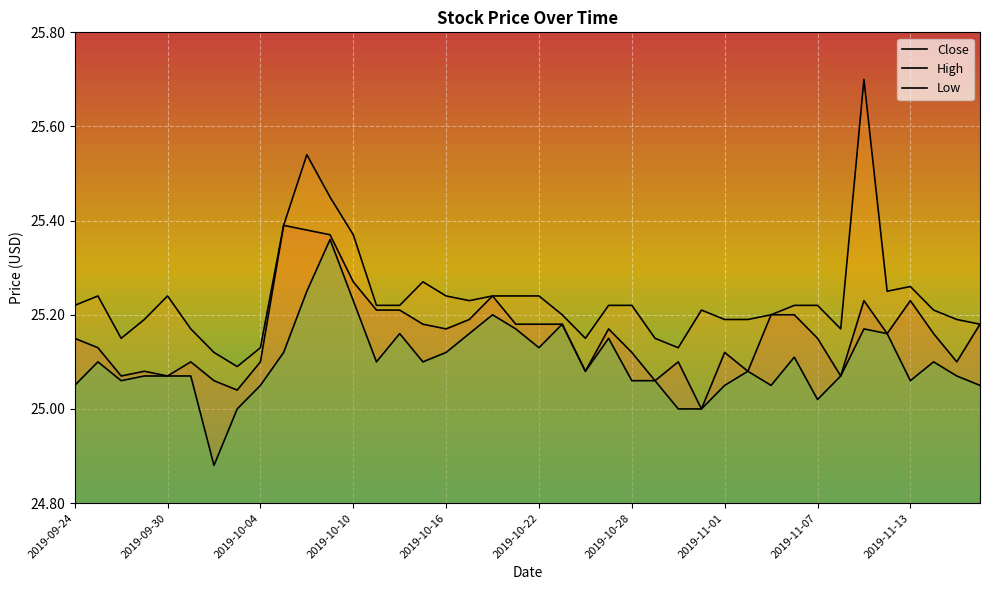

What is the total value across all series at 23?

75.5